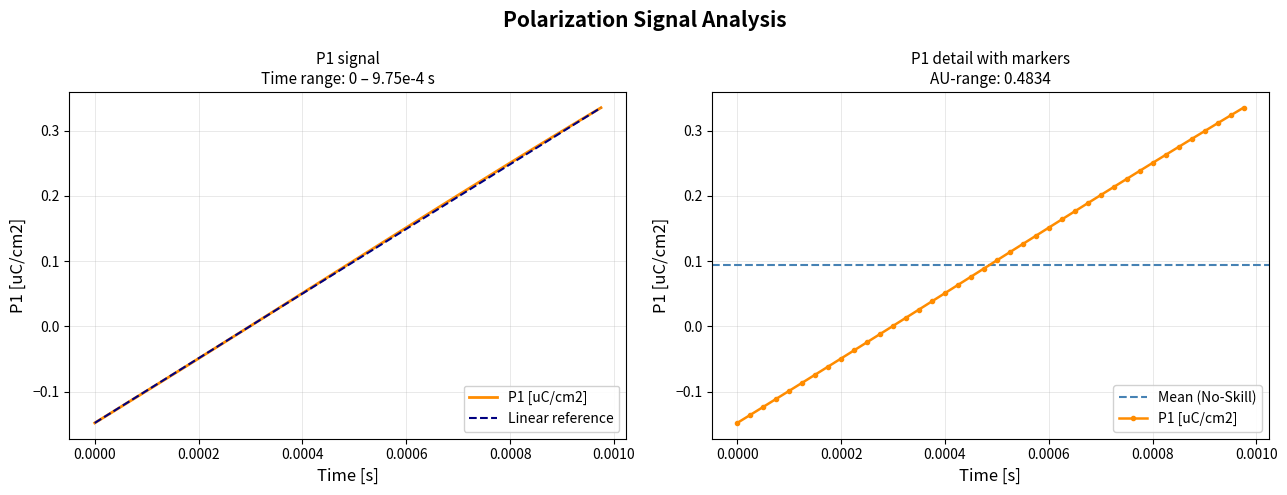

The P1 series shows -0.1 at P1. True or false?

True